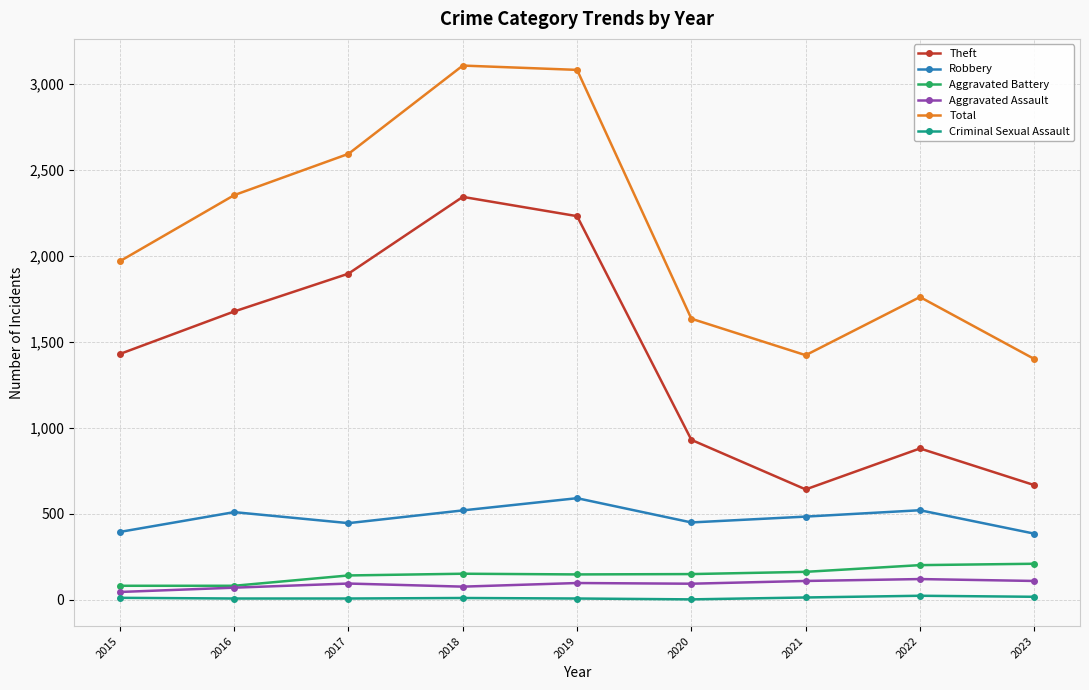

At which category does Total reach its first local valley?

2021